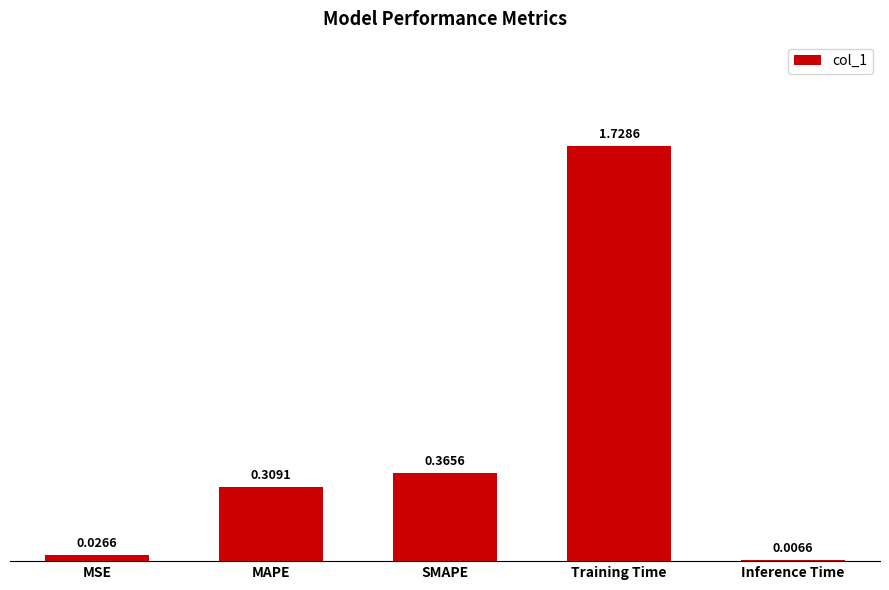

Rank the categories by value from lowest to highest.

Inference Time, MSE, MAPE, SMAPE, Training Time